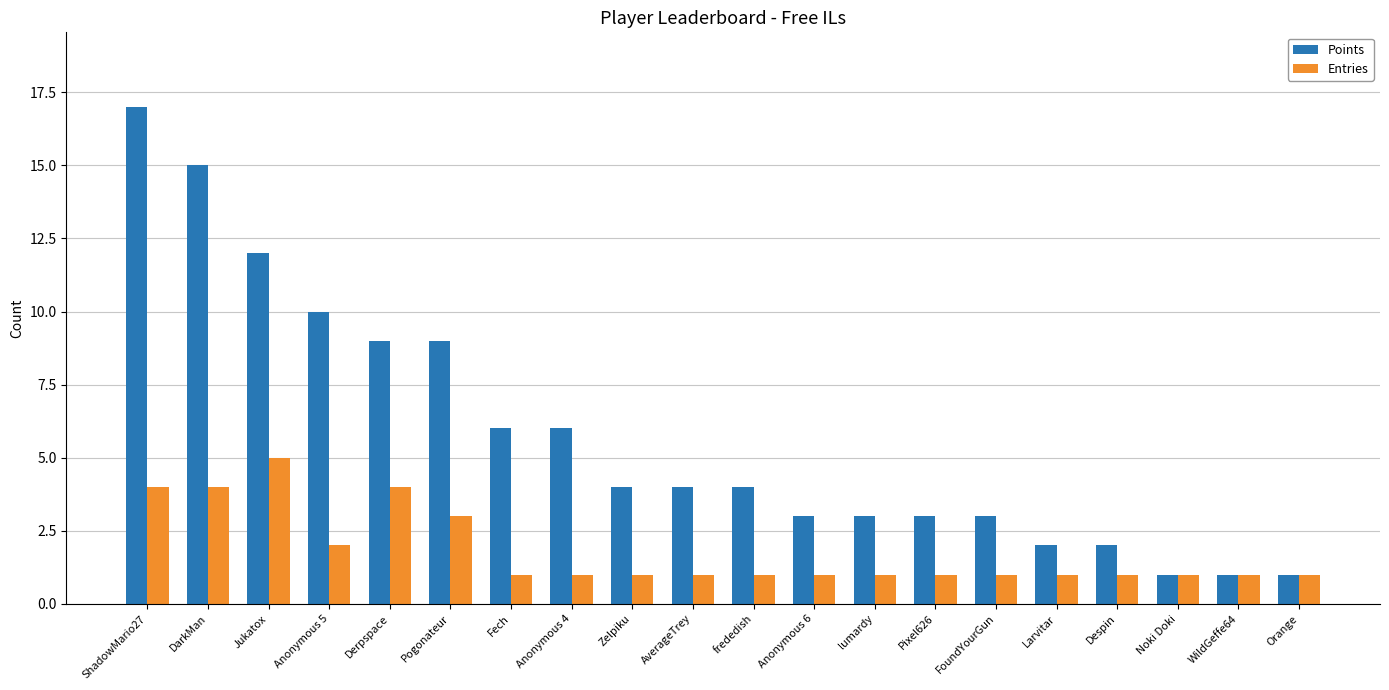

What is the smallest value displayed?

1